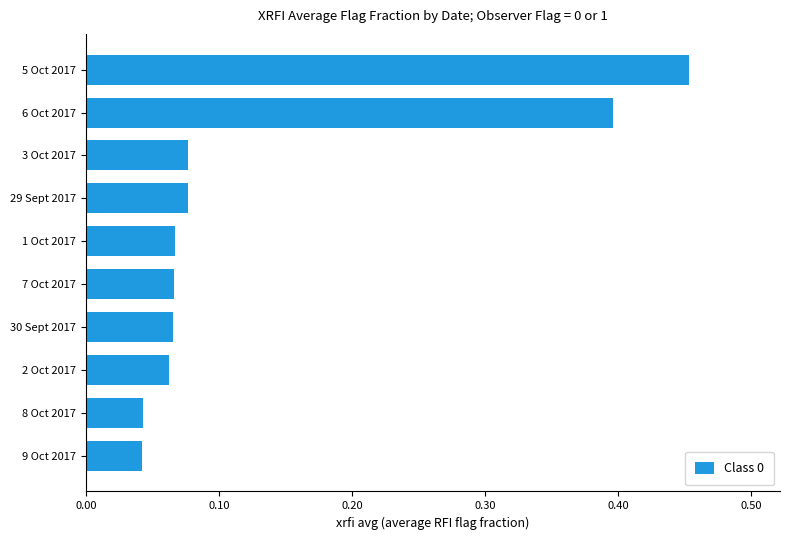

What is the difference between the maximum and minimum values?

0.4